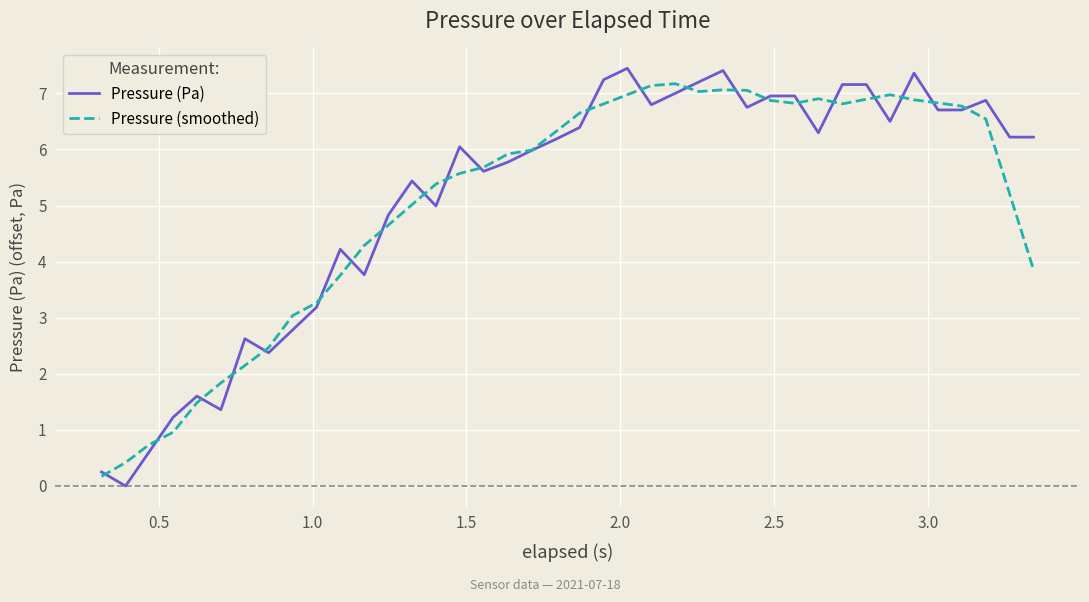

Which series has the widest spread of values?

Pressure (Pa)